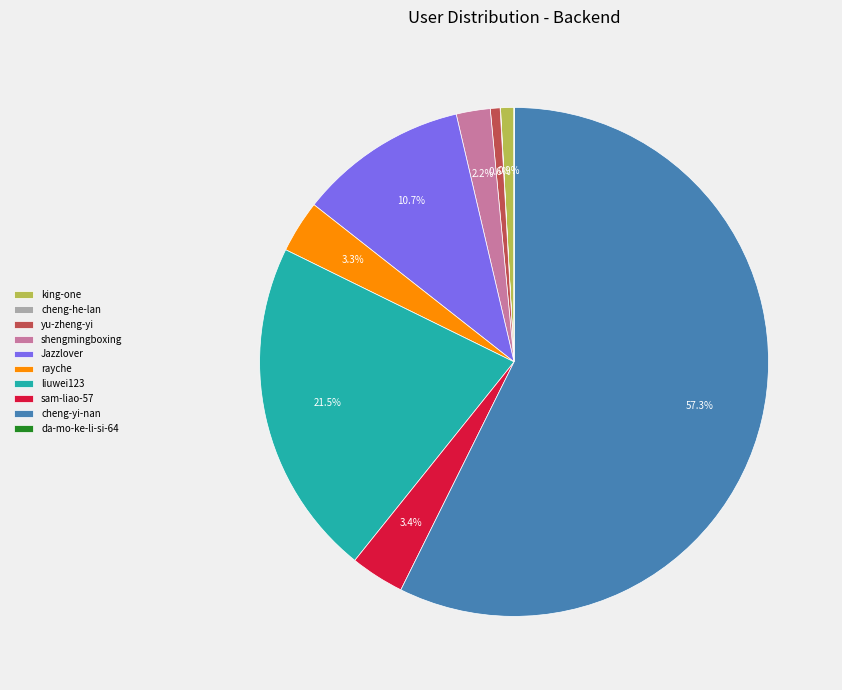

What portion of the pie excludes Jazzlover?

89.3%